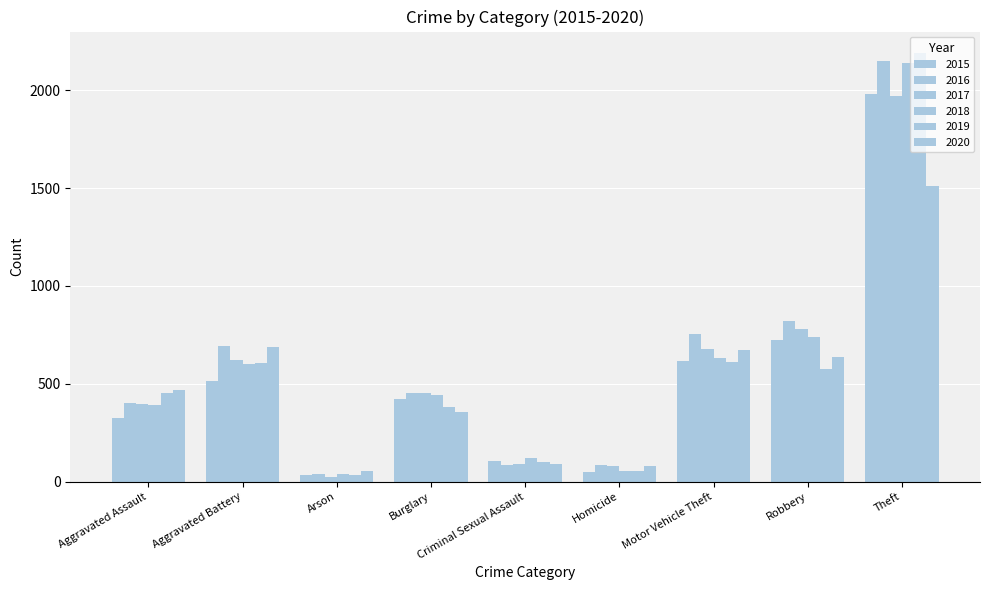

What is the label of the 4th bar from the left?

Burglary